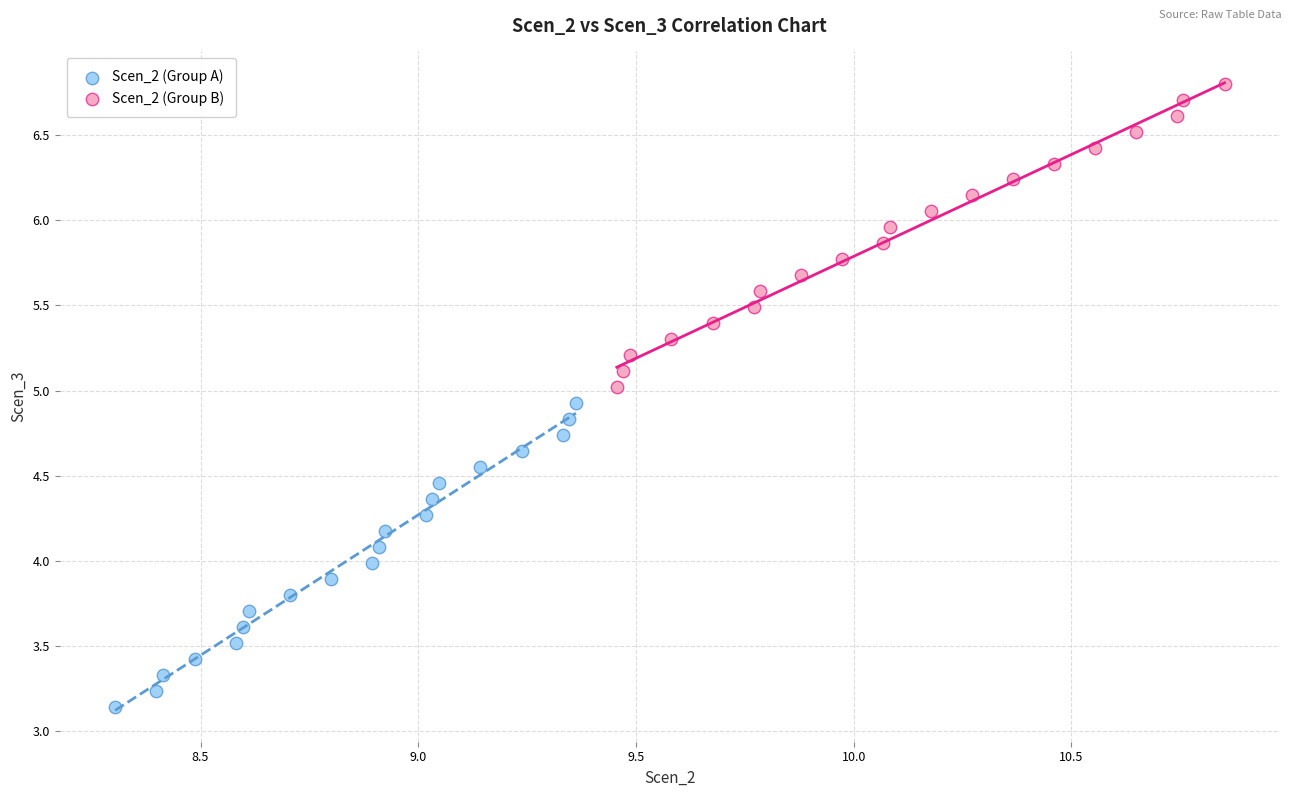

Which series has the largest Y range (max minus min)?

Scen_2 (Group B)